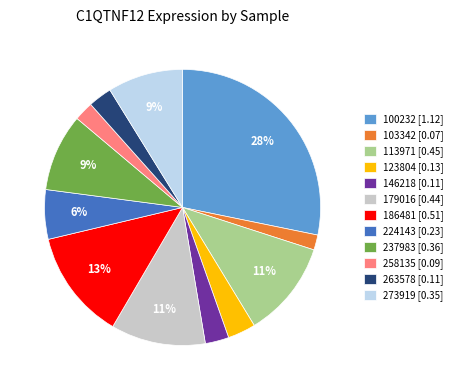

Does 179016 represent more than half of the total?

No